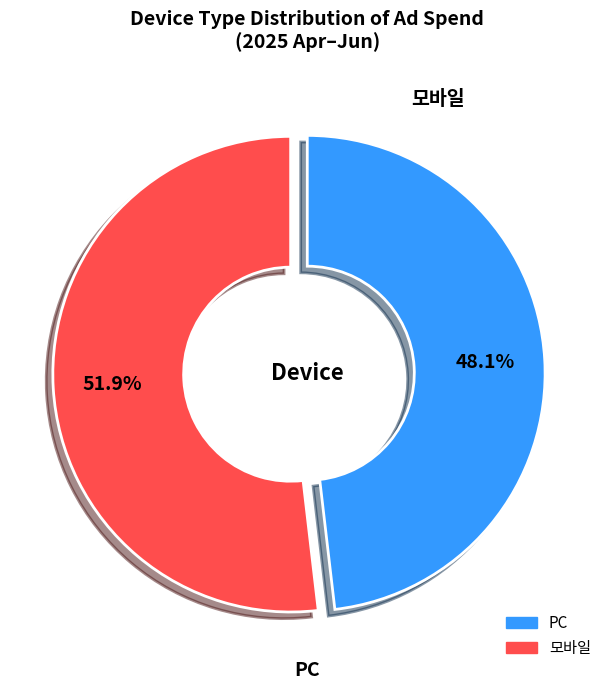

Approximately how many times larger is the value at PC compared to 모바일?

0.9